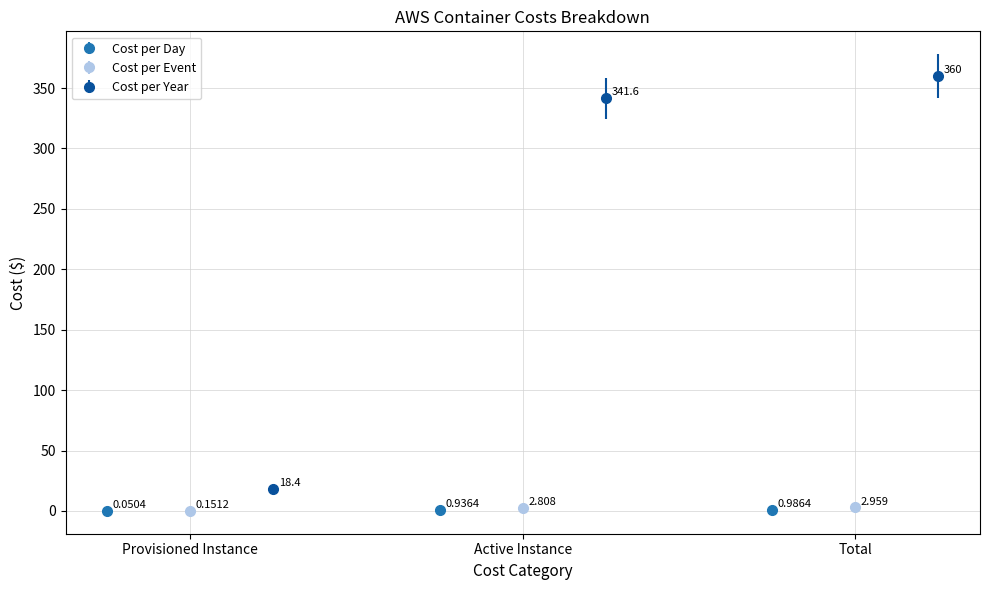

Reading right to left, extract all data points from this chart.

Cost per Day: 1.0	0.9	0.1
Cost per Event: 3.0	2.8	0.2
Cost per Year: 360.0	341.6	18.4